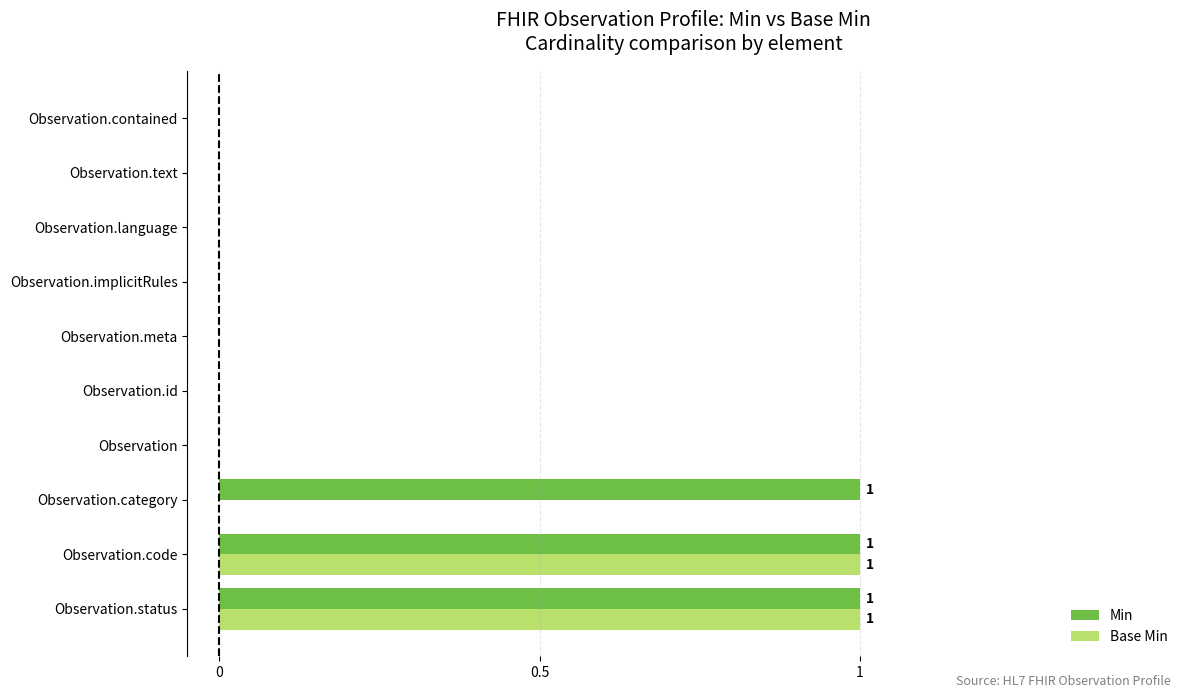

Which series has the largest total across all categories?

Min